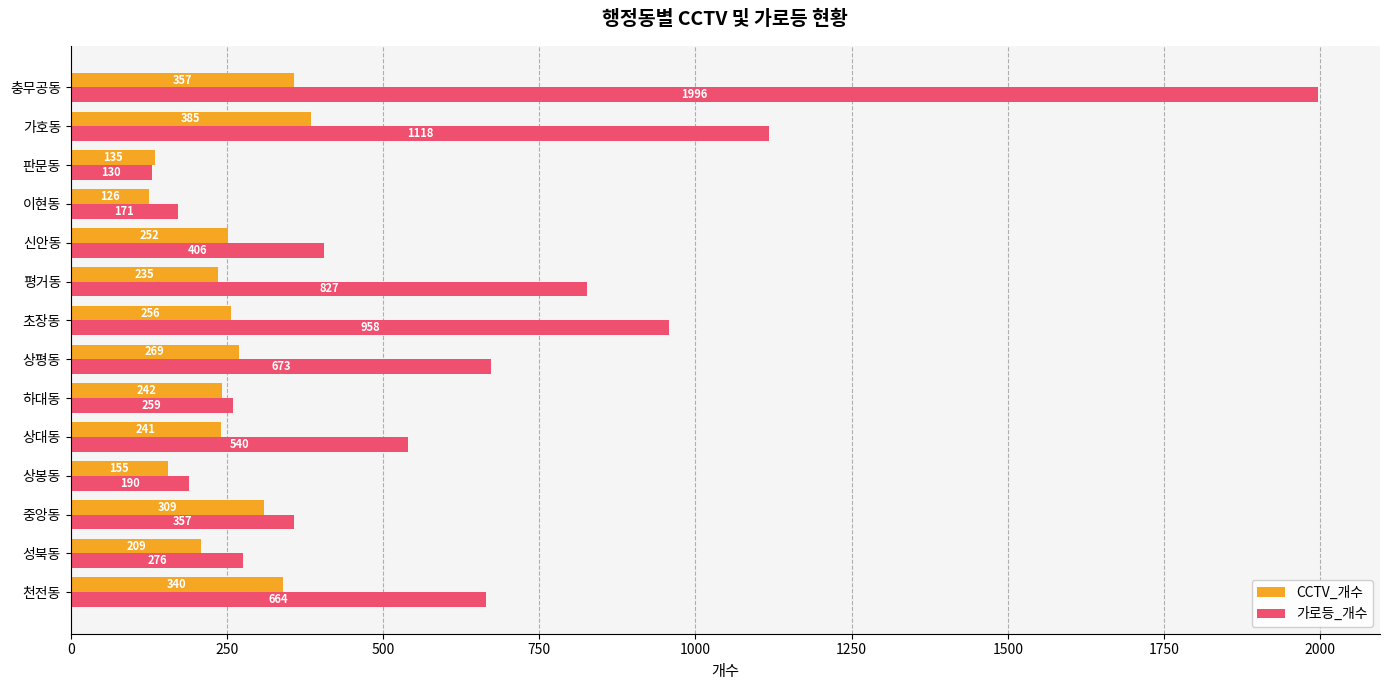

What is the sum of the 가로등_개수 values at 상봉동 and 천전동?

854